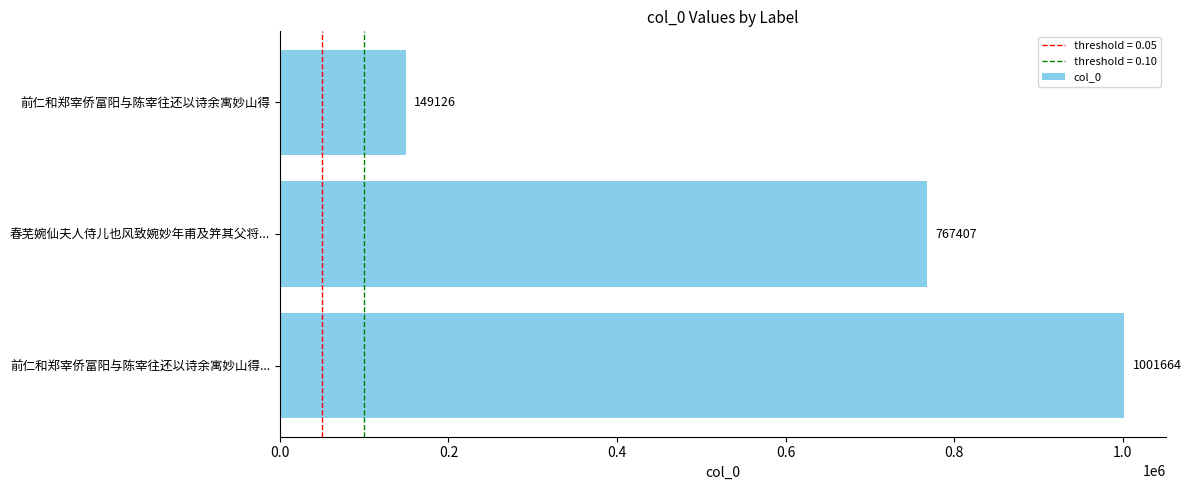

List the labels in order of value, largest first.

前仁和郑宰侨富阳与陈宰往还以诗余寓妙山得..., 春芜婉仙夫人侍儿也风致婉妙年甫及笄其父将..., 前仁和郑宰侨富阳与陈宰往还以诗余寓妙山得